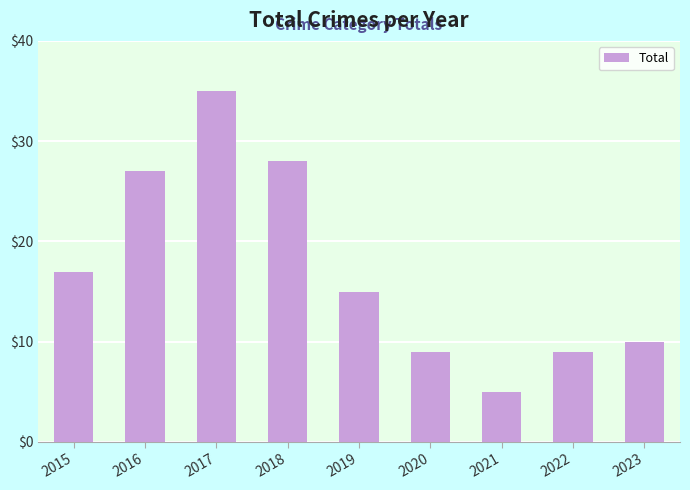

At which category does the chart reach its peak across all series?

2017